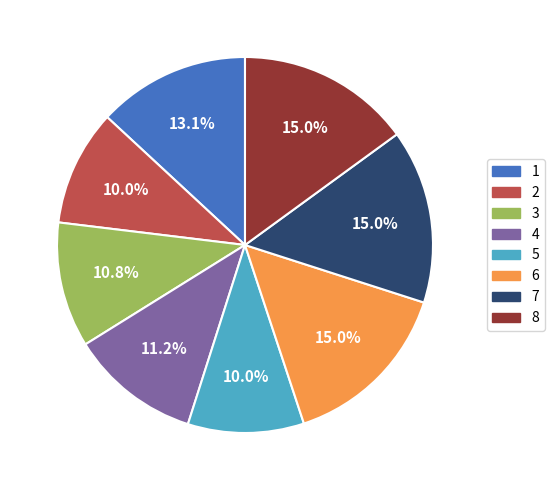

How many segments does this pie chart have?

8